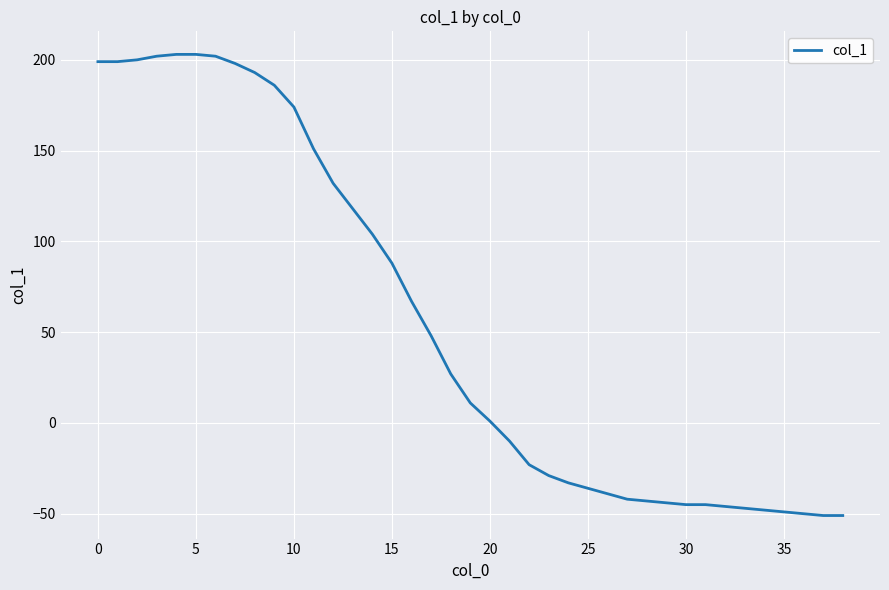

What is the minimum value shown in the chart?

-51